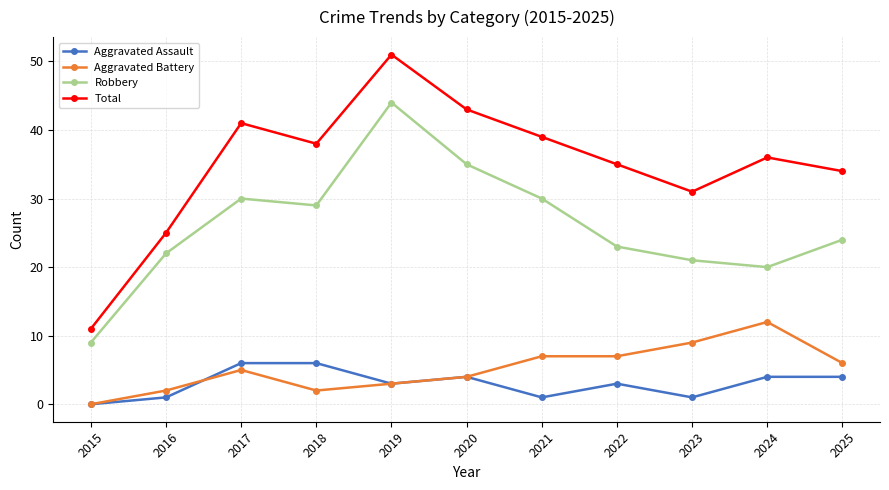

What is the difference between the Total values at 2021 and 2020?

4